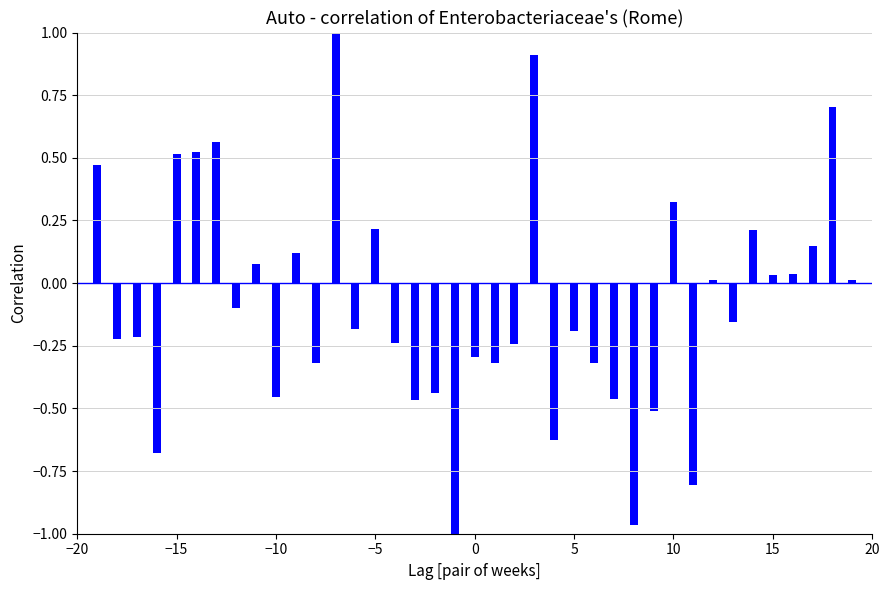

What is the sum of all values?

-3.3